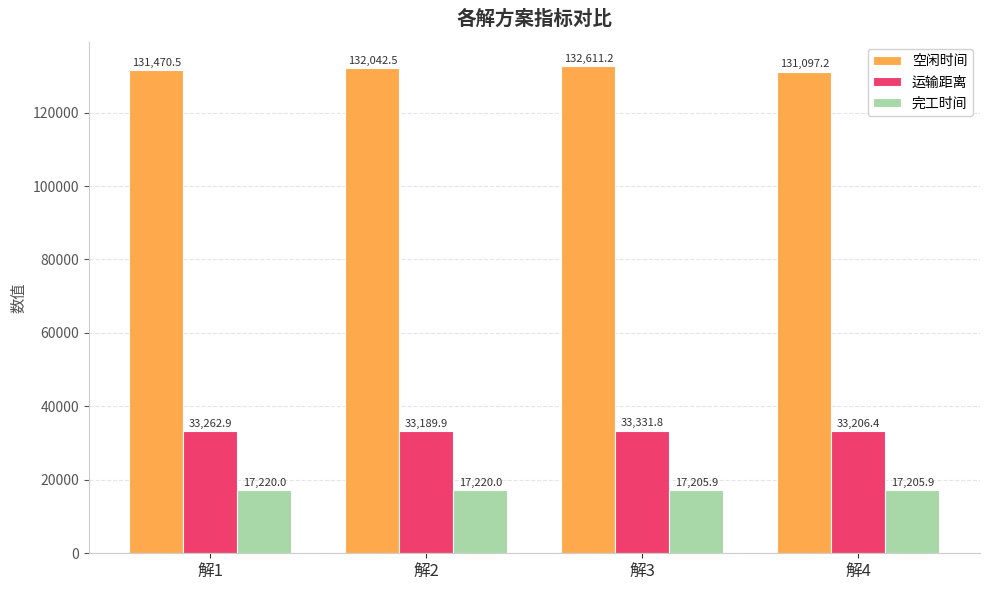

What are all the series names shown in the legend?

空闲时间, 运输距离, 完工时间